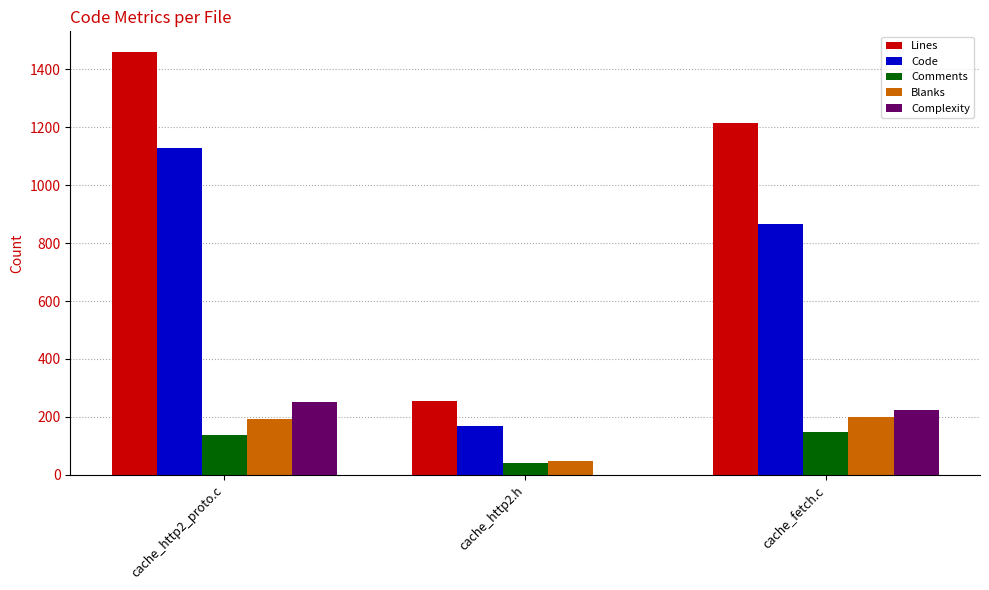

What is the maximum value shown in the chart?

1458